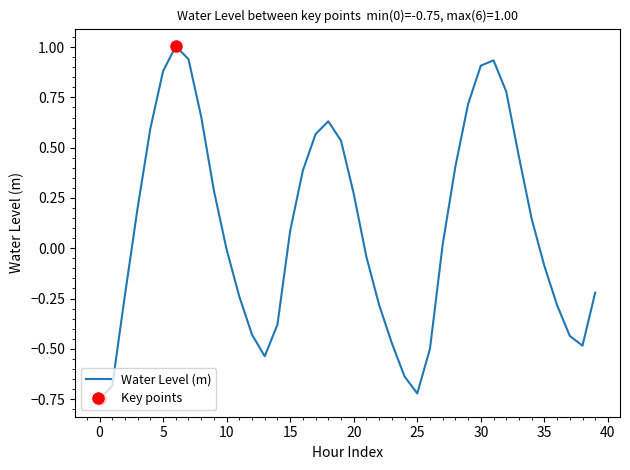

What is the maximum value for Water Level (m)?

1.0